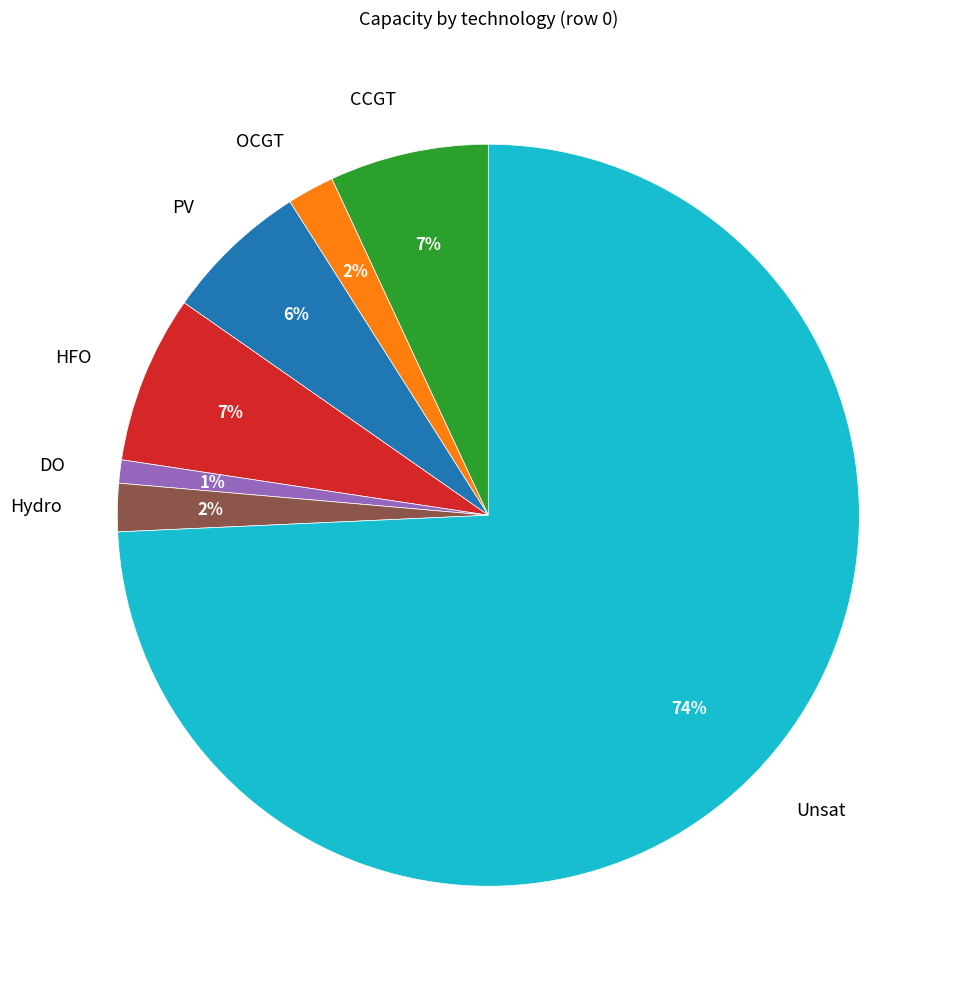

Between HFO and Unsat, which is larger?

Unsat